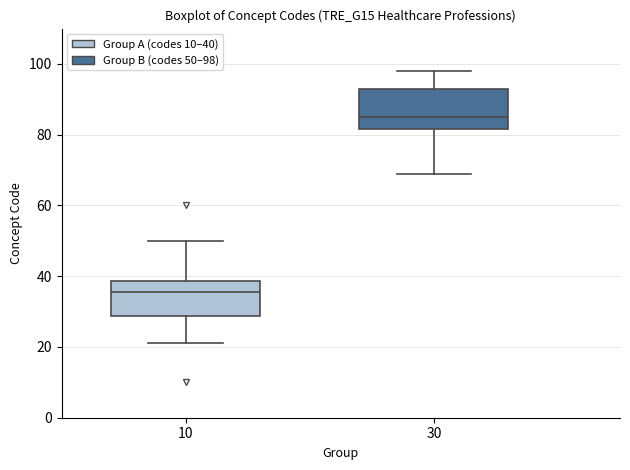

Reading left to right, transcribe this box plot: for each box, give where its median line is, the range the box spans, and where its two whiskers end, as read against the y-axis. The values are not printed on the chart, so give them approximately, as read against the axis.

10: median 36, box 28 to 38, whiskers 22 to 50
30: median 86, box 82 to 94, whiskers 70 to 98